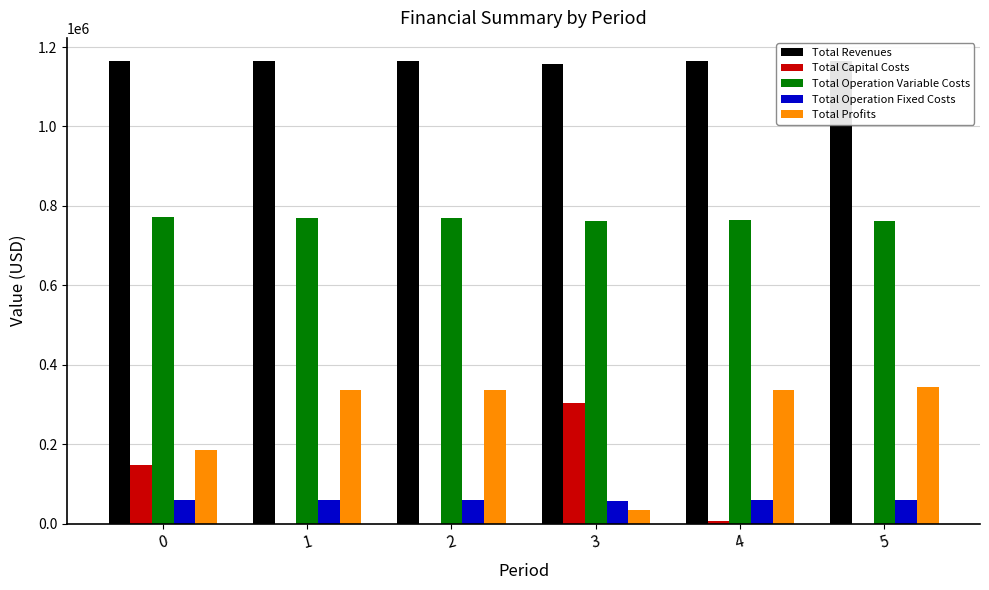

How many categories are shown in the chart?

6